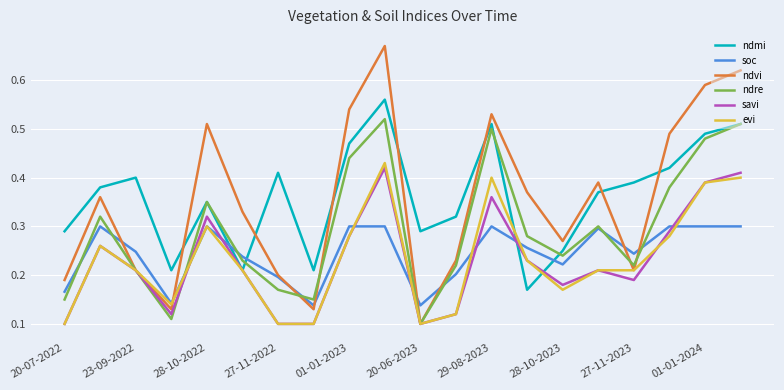

Which series has the widest spread of values?

ndvi